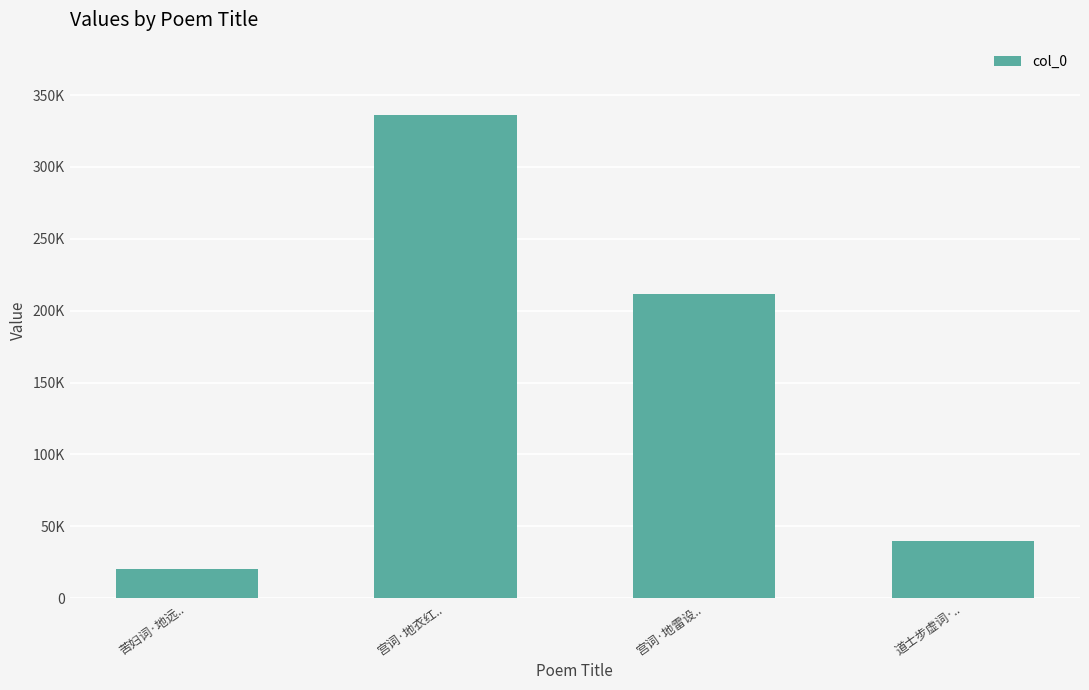

True or false: the data shows 69550 at 道士步虚词·...

False